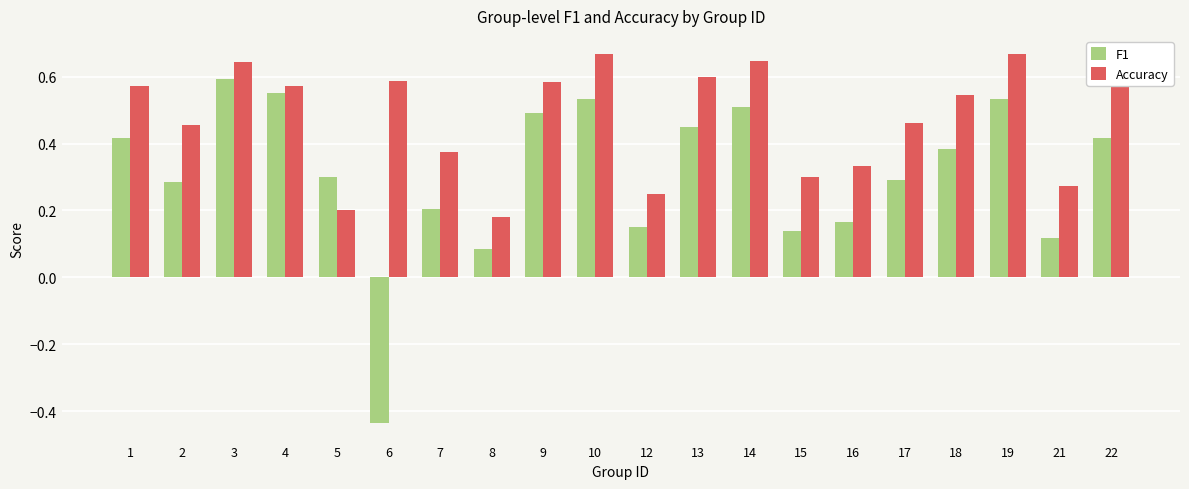

True or false: Accuracy has a value of 0.3 at 16.

True